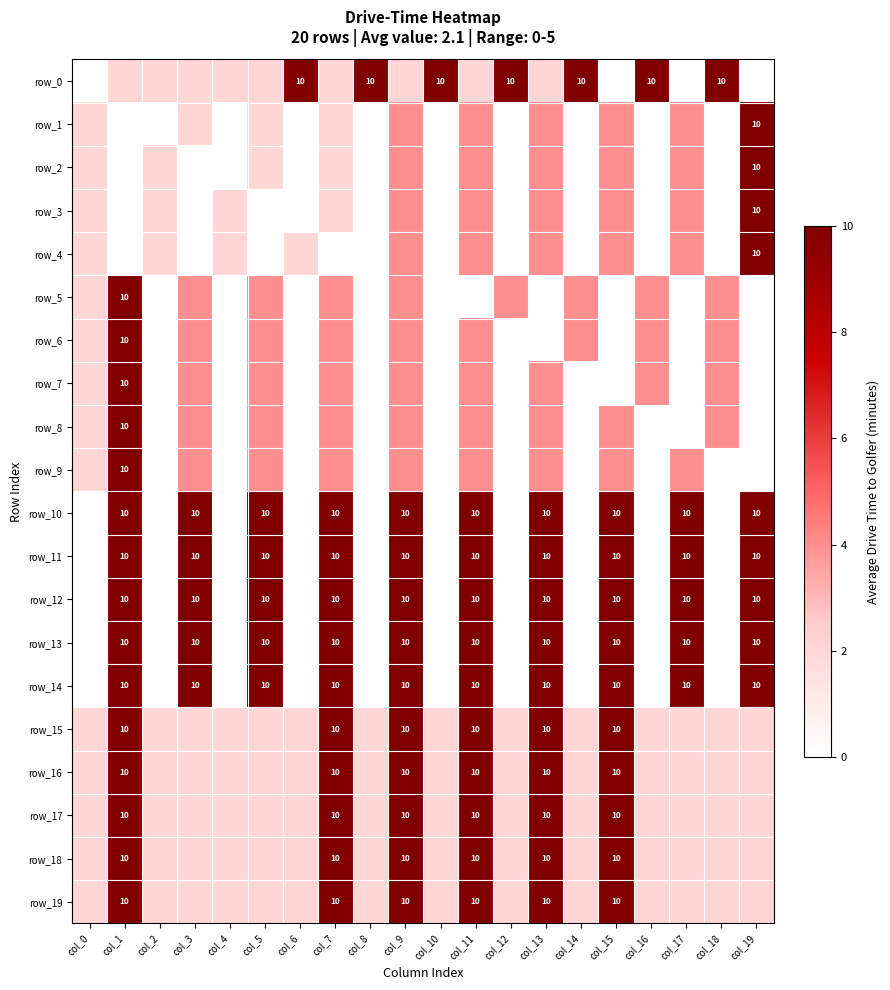

Which series has the largest total across all categories?

row_10